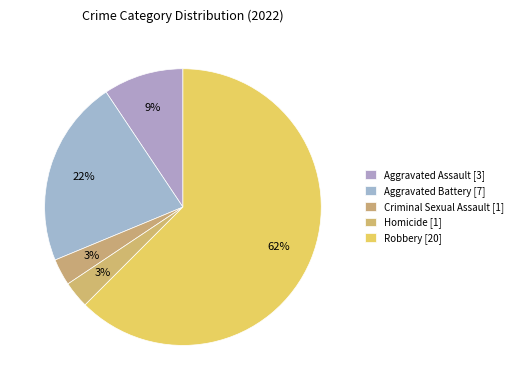

What is the majority slice?

Robbery